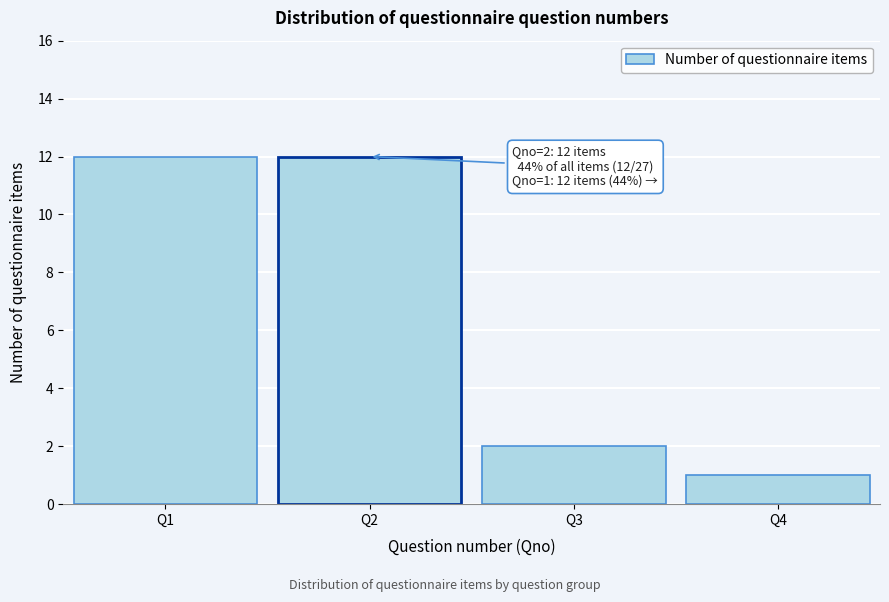

Reading right to left, list all the values displayed in this chart.

Q4=1	Q3=2	Q2=12	Q1=12